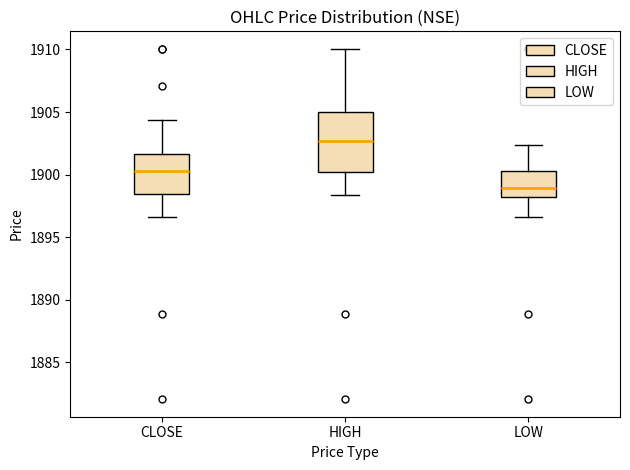

Which box has the highest median line?

HIGH